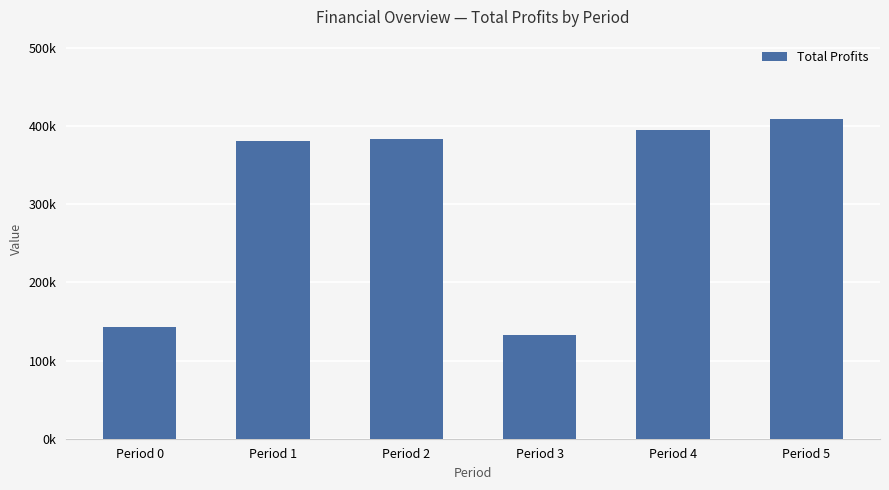

Does the chart contain stacked bars?

No